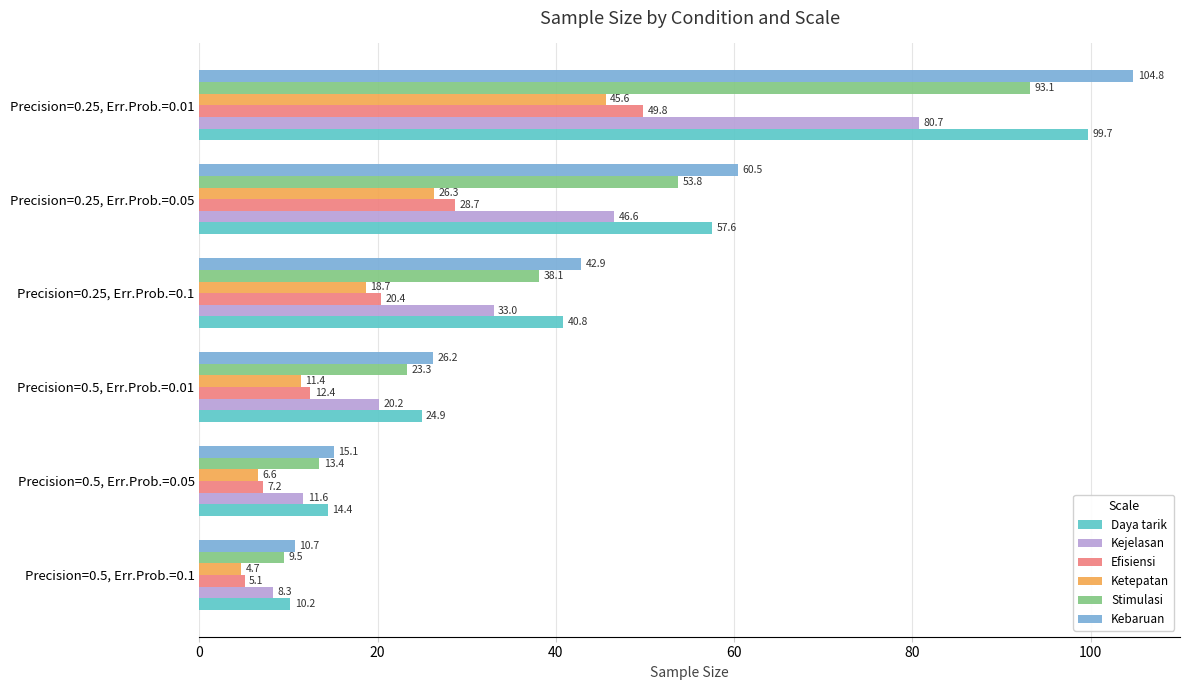

Which series changed the most between Precision=0.5, Err.Prob.=0.05 and Precision=0.5, Err.Prob.=0.01?

Kebaruan